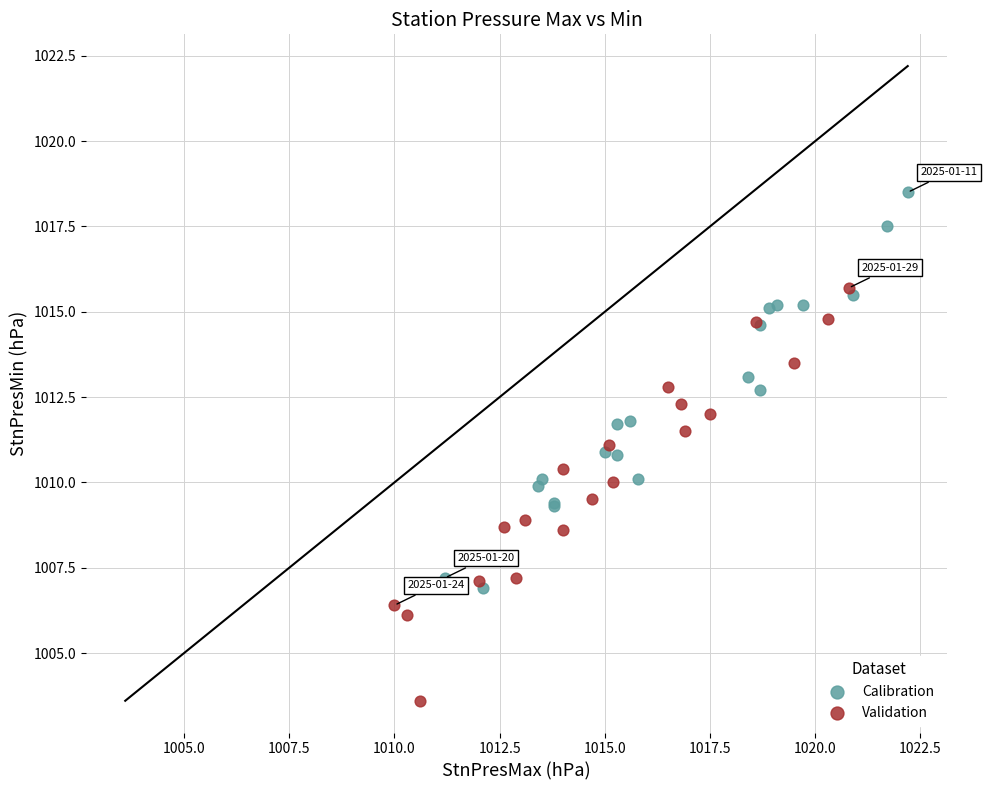

Which series contains the lowest Y value?

Validation